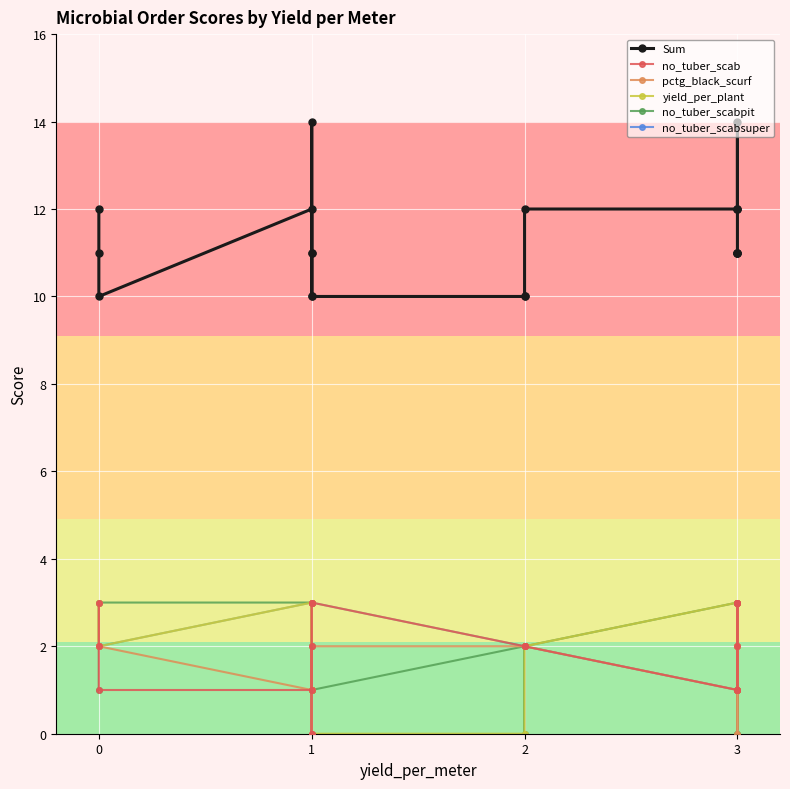

Which series has the largest total across all categories?

Sum